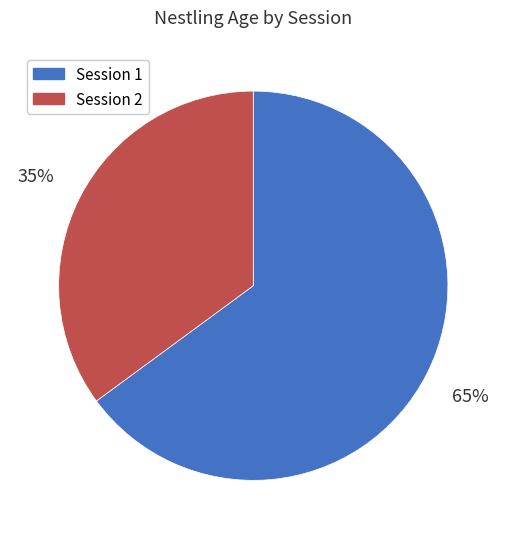

True or false: Session 1 accounts for 51% of the total.

False